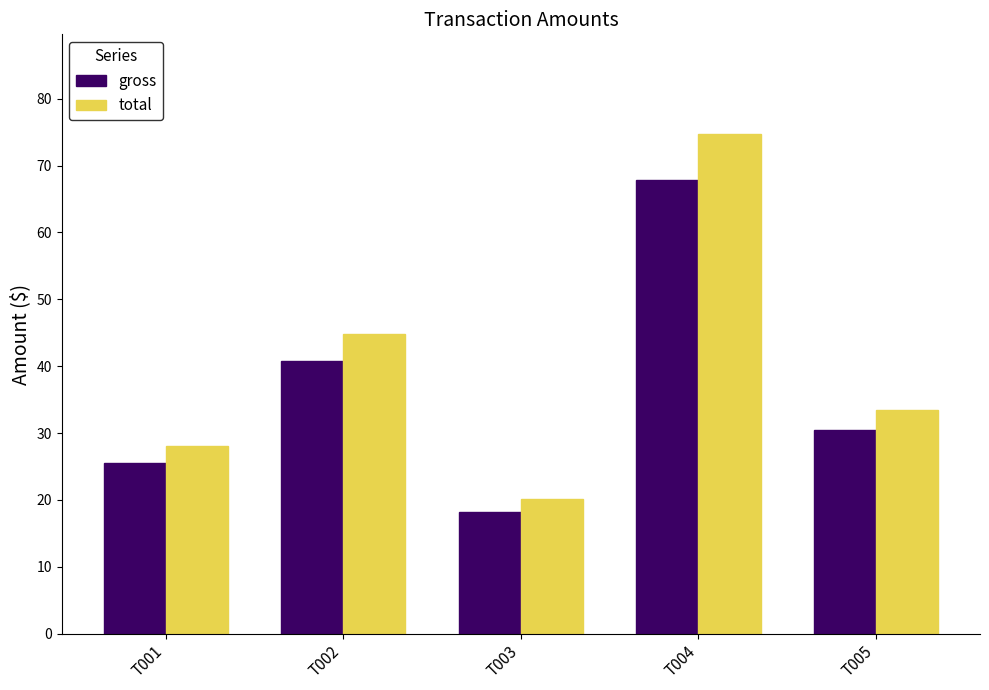

At which label is gross closest to 43?

T002